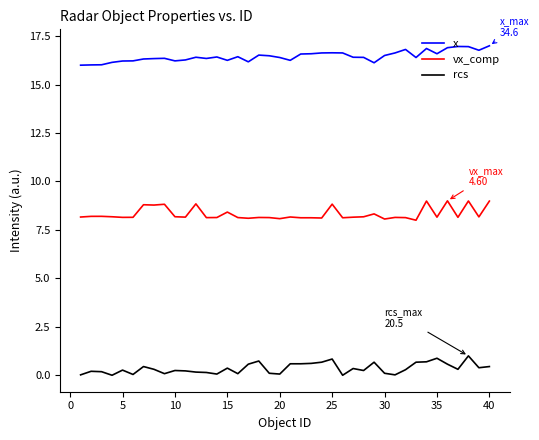

Rank the series by their average value, from highest to lowest.

x, vx_comp, rcs